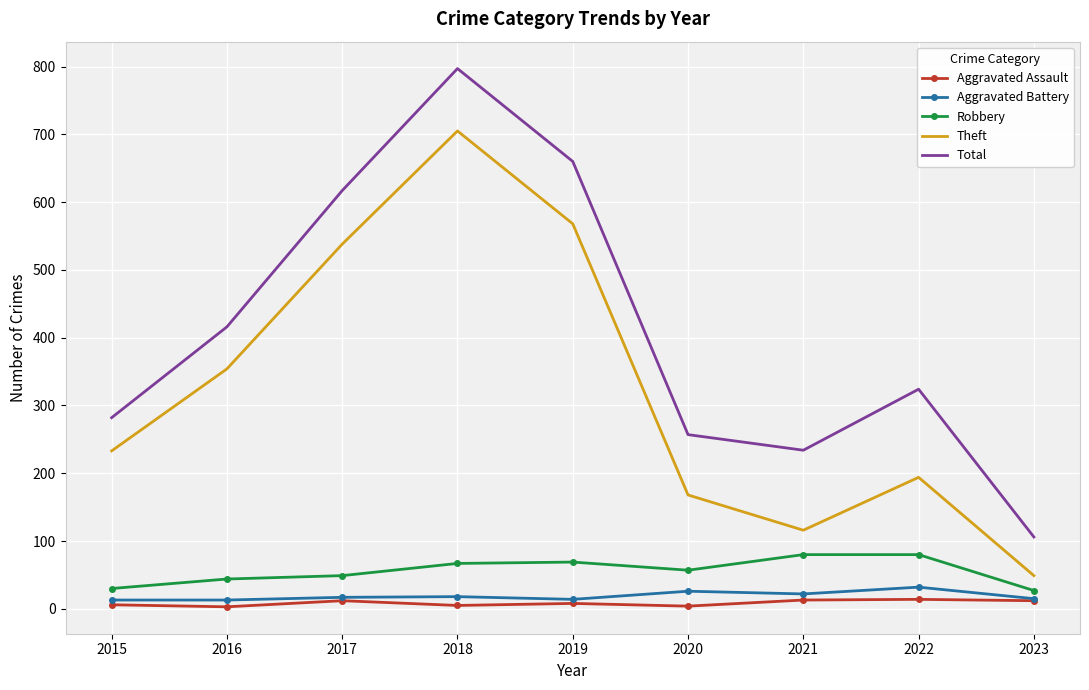

What is the maximum value shown in the chart?

797